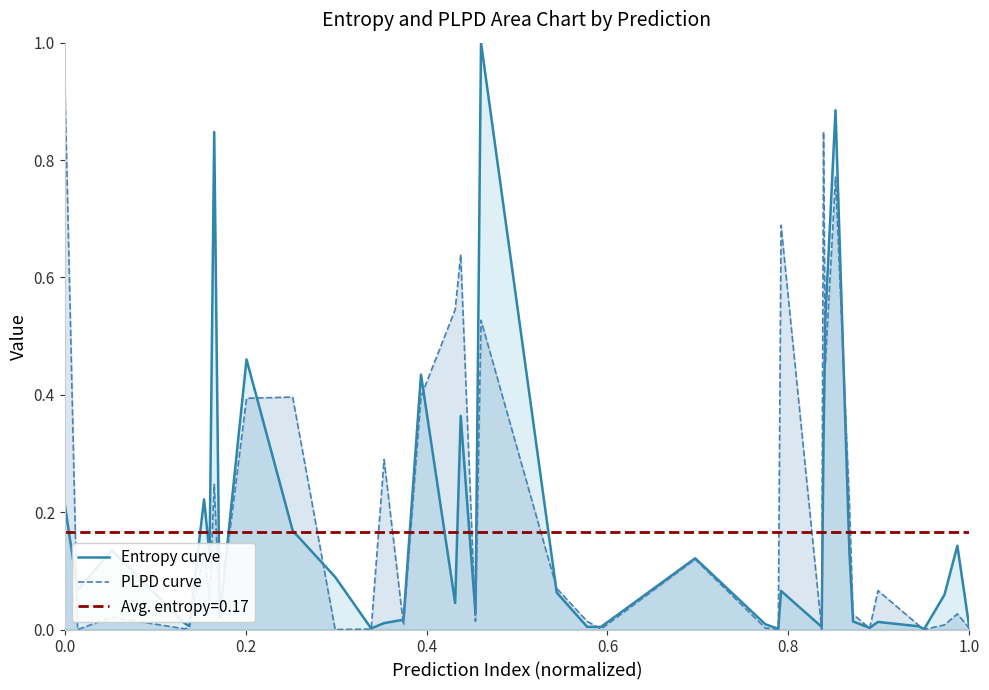

Which series has the widest spread of values?

Entropy curve